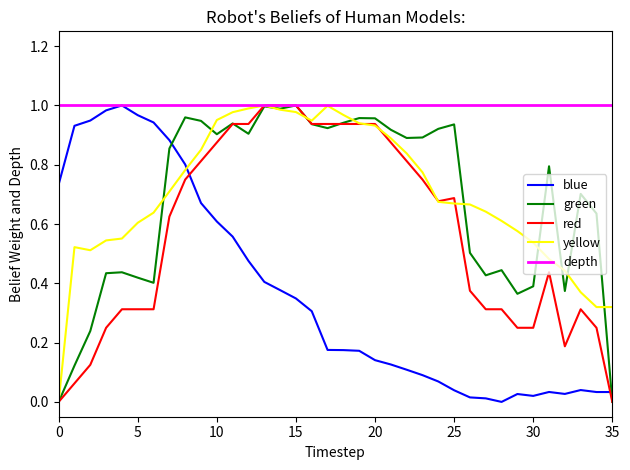

How many lines are shown in the chart?

5